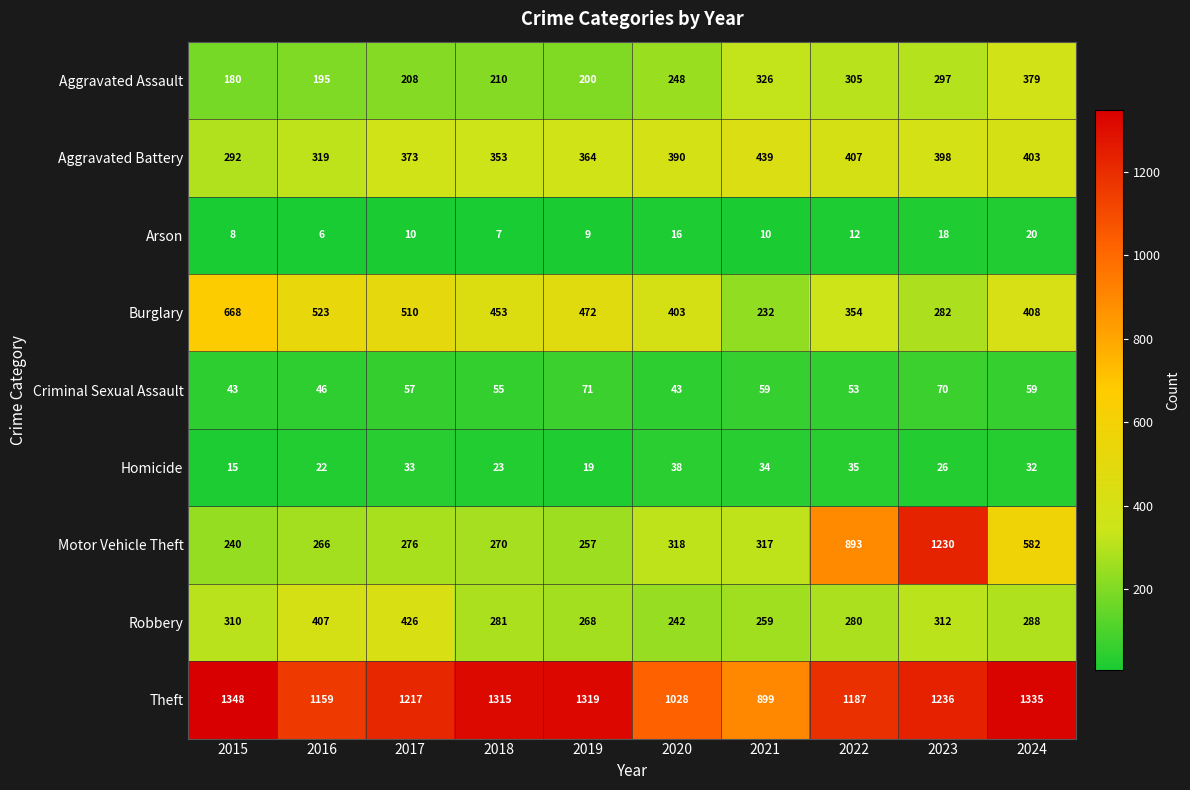

Which series has the largest total across all categories?

Theft